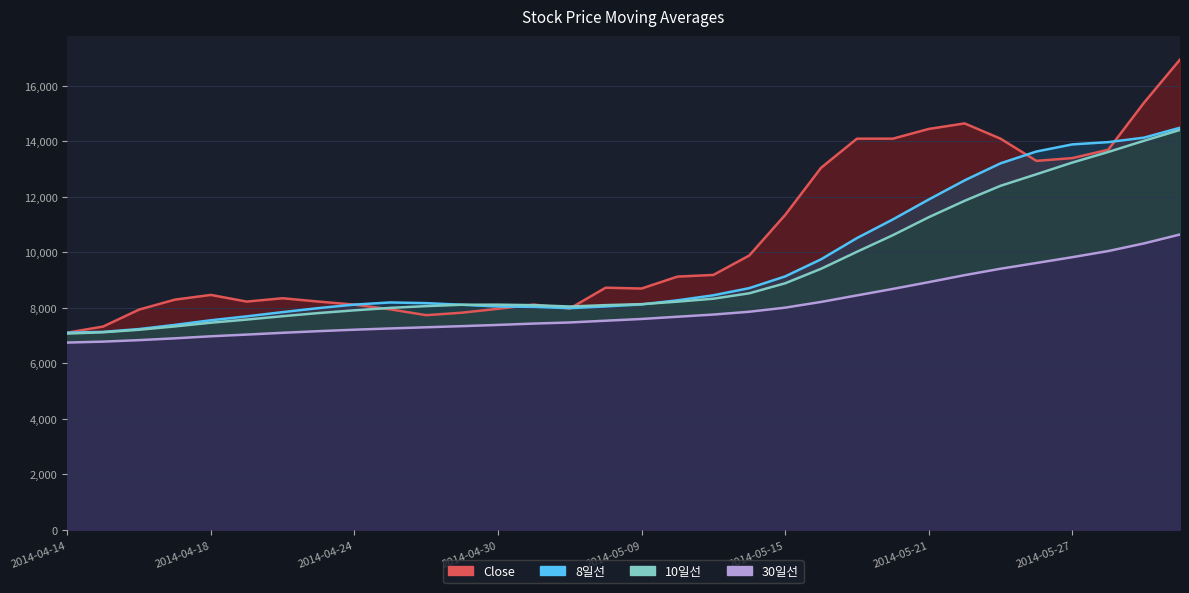

At which category does Close reach its first local valley?

2014-04-21